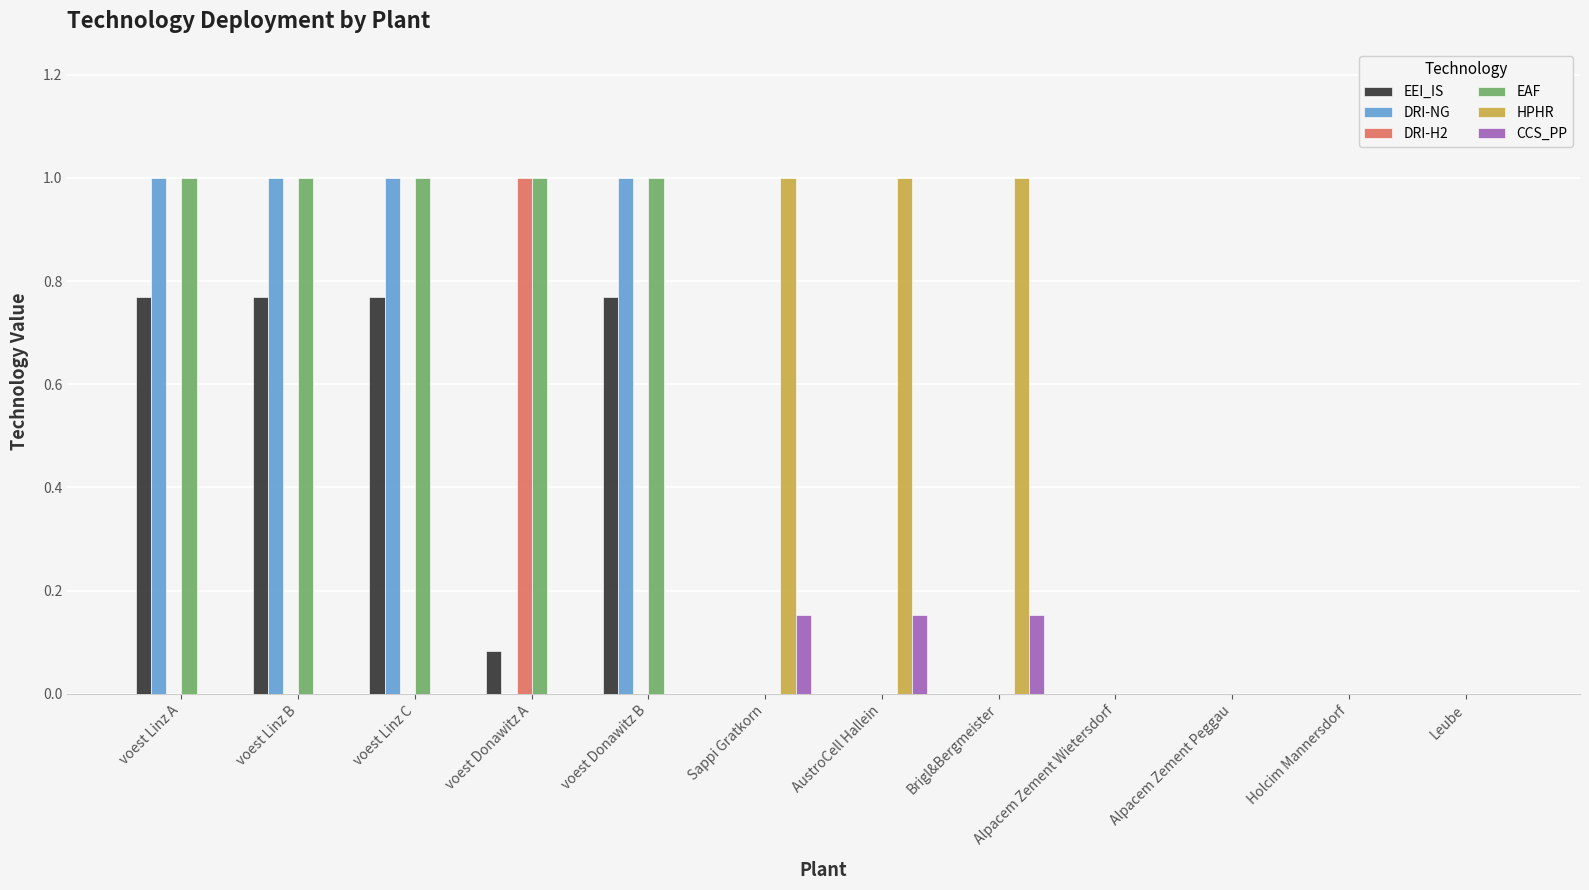

The EAF series shows 0.0 at Brigl&Bergmeister. True or false?

True